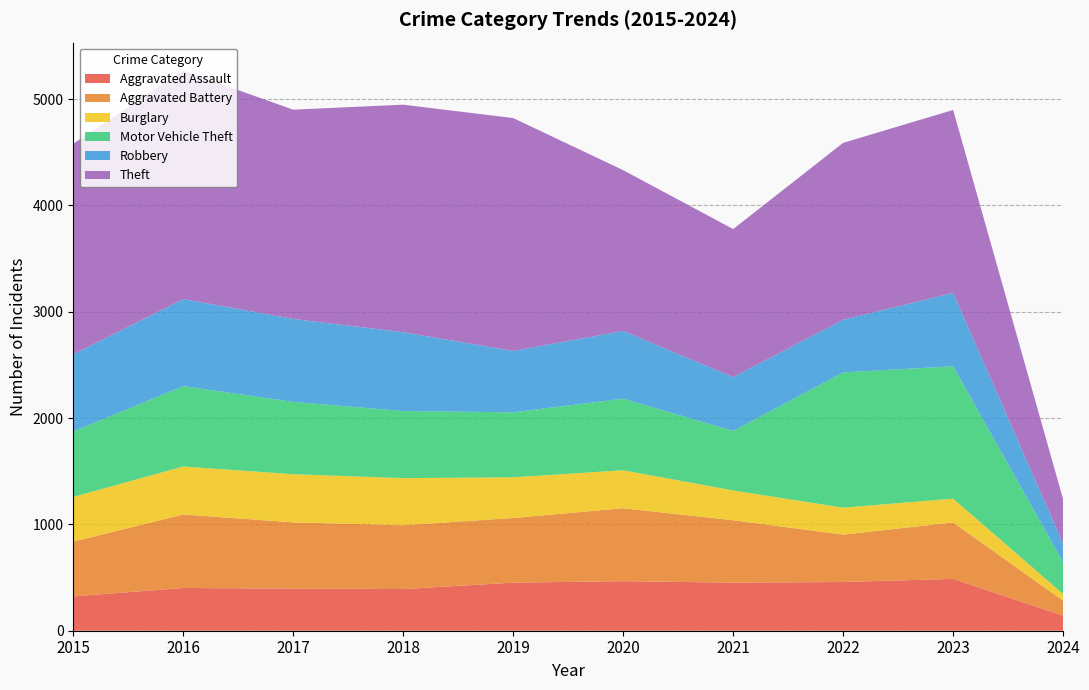

Reading right to left, list all the values displayed in this chart.

Aggravated Assault: 142	488	458	452	466	452	392	396	402	323
Aggravated Battery: 141	530	446	587	686	608	600	623	691	515
Burglary: 62	224	253	280	357	383	443	453	451	421
Motor Vehicle Theft: 299	1245	1272	560	673	611	631	680	756	614
Robbery: 174	690	495	506	637	577	741	780	819	726
Theft: 418	1720	1664	1392	1512	2190	2140	1968	2148	1981